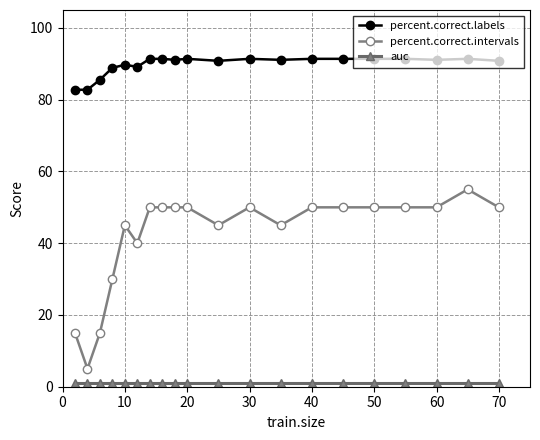

Which series has the largest total across all categories?

percent.correct.labels